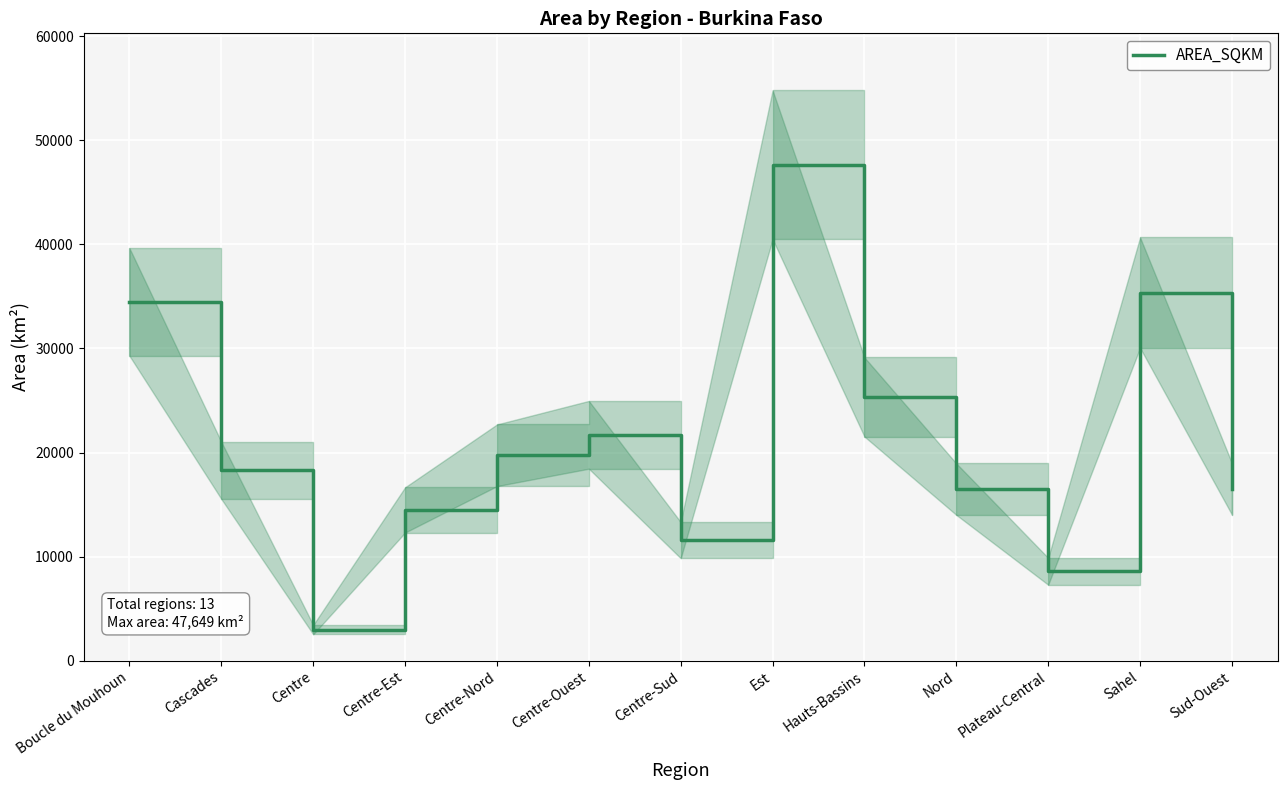

Where does the data first go above 18285?

Boucle du Mouhoun